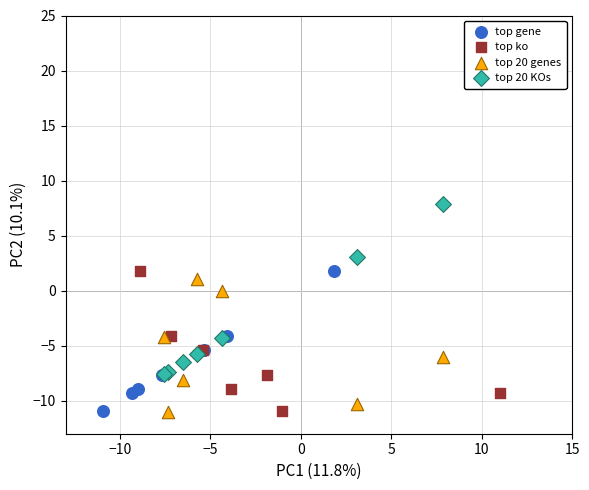

Which series reaches the maximum Y coordinate?

top 20 KOs